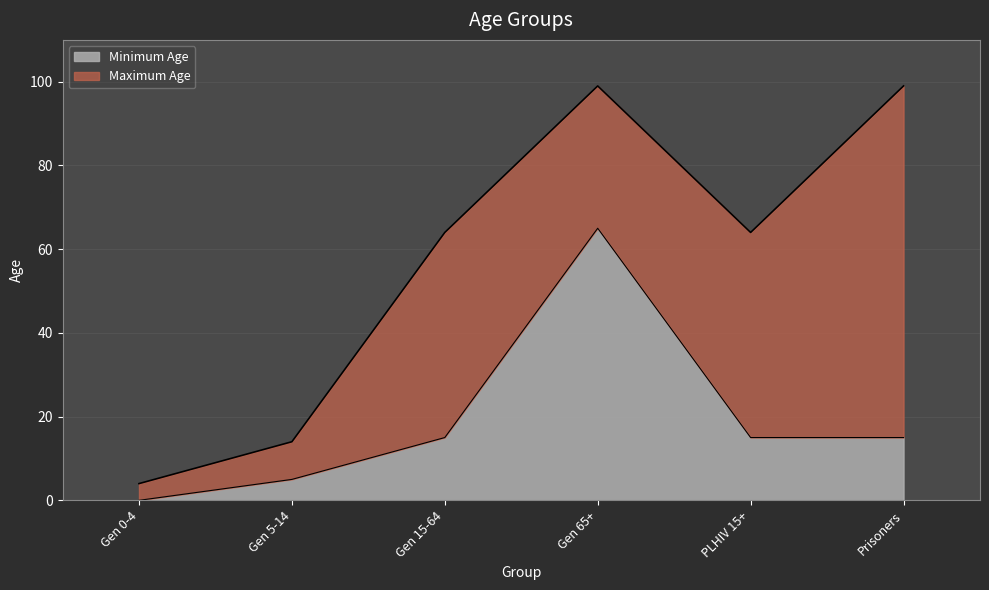

What value does the Maximum Age series have at Gen 65+?

99